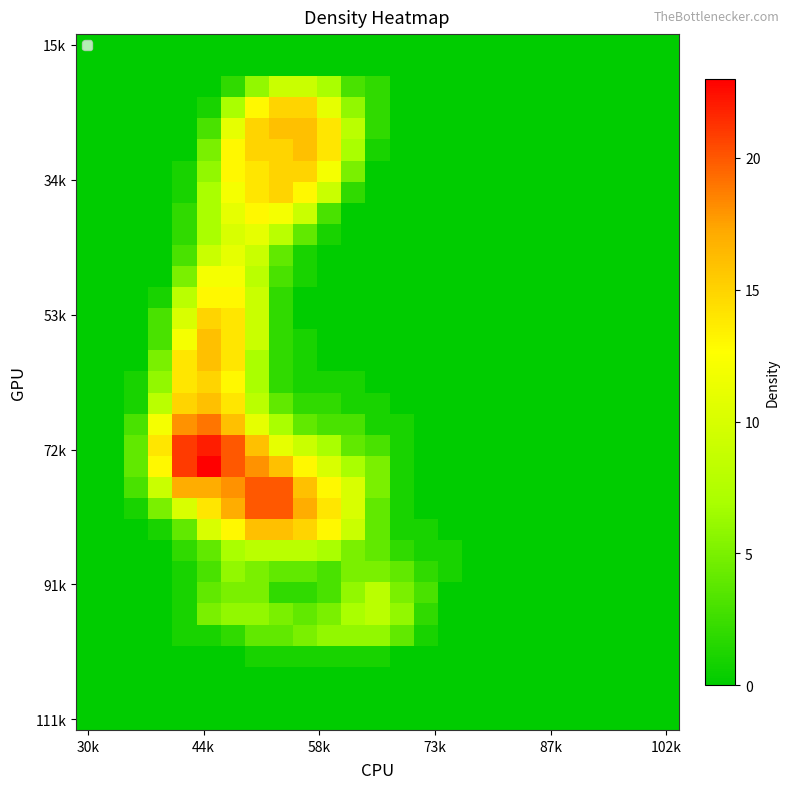

How many series are shown in this chart?

33